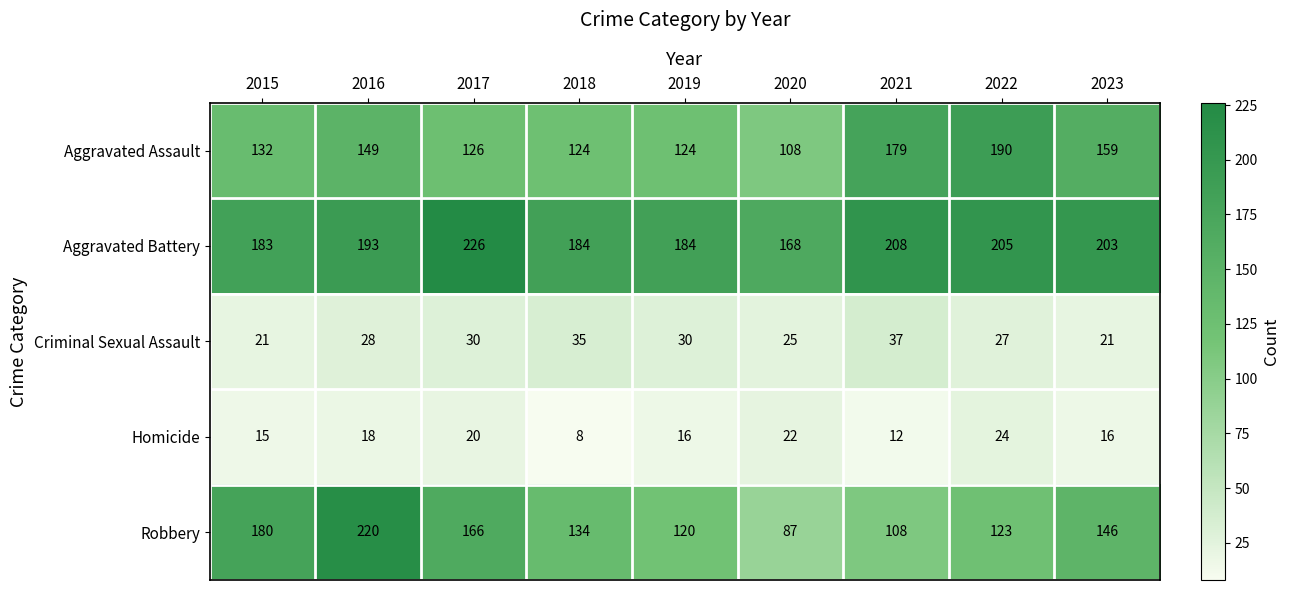

What is the spread (max minus min) of values at 2022?

181